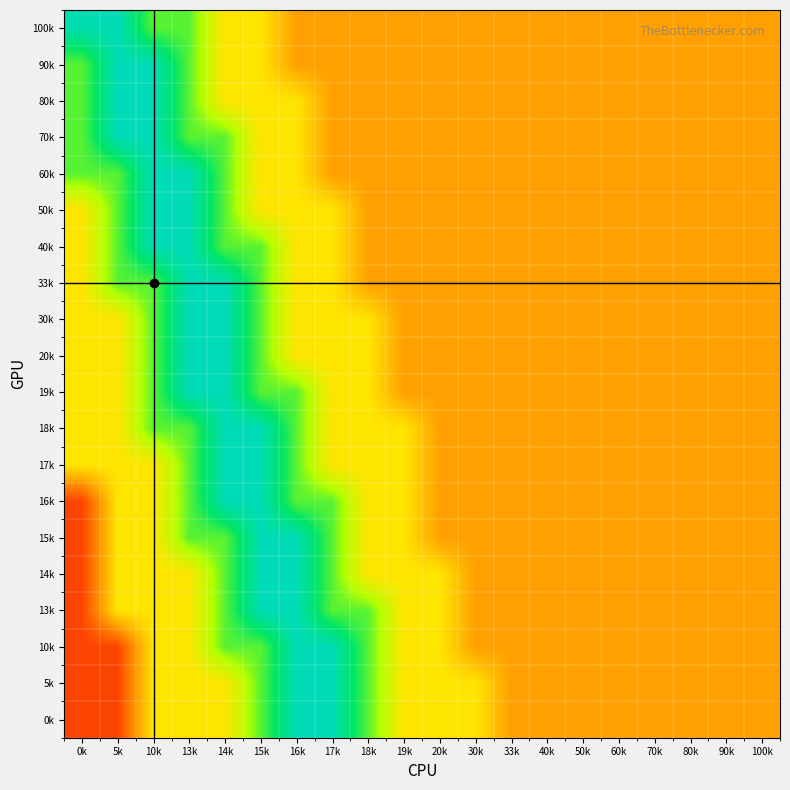

Reading right to left, list all the values displayed in this chart.

100k: 100k=0.3	90k=0.3	80k=0.3	70k=0.3	60k=0.3	50k=0.3	40k=0.3	33k=0.3	30k=0.3	20k=0.3	19k=0.3	18k=0.3	17k=0.3	16k=0.3	15k=0.5	14k=0.5	13k=0.8	10k=0.8	5k=0.9	0k=0.9
90k: 100k=0.3	90k=0.3	80k=0.3	70k=0.3	60k=0.3	50k=0.3	40k=0.3	33k=0.3	30k=0.3	20k=0.3	19k=0.3	18k=0.3	17k=0.3	16k=0.3	15k=0.5	14k=0.5	13k=0.8	10k=0.9	5k=0.9	0k=0.8
80k: 100k=0.3	90k=0.3	80k=0.3	70k=0.3	60k=0.3	50k=0.3	40k=0.3	33k=0.3	30k=0.3	20k=0.3	19k=0.3	18k=0.3	17k=0.3	16k=0.5	15k=0.5	14k=0.5	13k=0.8	10k=0.9	5k=0.9	0k=0.8
70k: 100k=0.3	90k=0.3	80k=0.3	70k=0.3	60k=0.3	50k=0.3	40k=0.3	33k=0.3	30k=0.3	20k=0.3	19k=0.3	18k=0.3	17k=0.3	16k=0.5	15k=0.5	14k=0.8	13k=0.8	10k=0.9	5k=0.9	0k=0.8
60k: 100k=0.3	90k=0.3	80k=0.3	70k=0.3	60k=0.3	50k=0.3	40k=0.3	33k=0.3	30k=0.3	20k=0.3	19k=0.3	18k=0.3	17k=0.3	16k=0.5	15k=0.5	14k=0.8	13k=0.9	10k=0.9	5k=0.8	0k=0.8
50k: 100k=0.3	90k=0.3	80k=0.3	70k=0.3	60k=0.3	50k=0.3	40k=0.3	33k=0.3	30k=0.3	20k=0.3	19k=0.3	18k=0.3	17k=0.5	16k=0.5	15k=0.5	14k=0.8	13k=0.9	10k=0.9	5k=0.8	0k=0.5
40k: 100k=0.3	90k=0.3	80k=0.3	70k=0.3	60k=0.3	50k=0.3	40k=0.3	33k=0.3	30k=0.3	20k=0.3	19k=0.3	18k=0.3	17k=0.5	16k=0.5	15k=0.8	14k=0.8	13k=0.9	10k=0.9	5k=0.8	0k=0.5
33k: 100k=0.3	90k=0.3	80k=0.3	70k=0.3	60k=0.3	50k=0.3	40k=0.3	33k=0.3	30k=0.3	20k=0.3	19k=0.3	18k=0.3	17k=0.5	16k=0.5	15k=0.8	14k=0.9	13k=0.9	10k=0.8	5k=0.8	0k=0.5
30k: 100k=0.3	90k=0.3	80k=0.3	70k=0.3	60k=0.3	50k=0.3	40k=0.3	33k=0.3	30k=0.3	20k=0.3	19k=0.3	18k=0.5	17k=0.5	16k=0.5	15k=0.8	14k=0.9	13k=0.9	10k=0.8	5k=0.5	0k=0.5
20k: 100k=0.3	90k=0.3	80k=0.3	70k=0.3	60k=0.3	50k=0.3	40k=0.3	33k=0.3	30k=0.3	20k=0.3	19k=0.3	18k=0.5	17k=0.5	16k=0.5	15k=0.8	14k=0.9	13k=0.9	10k=0.8	5k=0.5	0k=0.5
19k: 100k=0.3	90k=0.3	80k=0.3	70k=0.3	60k=0.3	50k=0.3	40k=0.3	33k=0.3	30k=0.3	20k=0.3	19k=0.3	18k=0.5	17k=0.5	16k=0.8	15k=0.8	14k=0.9	13k=0.9	10k=0.8	5k=0.5	0k=0.5
18k: 100k=0.3	90k=0.3	80k=0.3	70k=0.3	60k=0.3	50k=0.3	40k=0.3	33k=0.3	30k=0.3	20k=0.3	19k=0.5	18k=0.5	17k=0.5	16k=0.8	15k=0.9	14k=0.9	13k=0.8	10k=0.8	5k=0.5	0k=0.5
17k: 100k=0.3	90k=0.3	80k=0.3	70k=0.3	60k=0.3	50k=0.3	40k=0.3	33k=0.3	30k=0.3	20k=0.3	19k=0.5	18k=0.5	17k=0.5	16k=0.8	15k=0.9	14k=0.9	13k=0.8	10k=0.5	5k=0.5	0k=0.5
16k: 100k=0.3	90k=0.3	80k=0.3	70k=0.3	60k=0.3	50k=0.3	40k=0.3	33k=0.3	30k=0.3	20k=0.3	19k=0.5	18k=0.5	17k=0.8	16k=0.8	15k=0.9	14k=0.9	13k=0.8	10k=0.5	5k=0.5	0k=0.1
15k: 100k=0.3	90k=0.3	80k=0.3	70k=0.3	60k=0.3	50k=0.3	40k=0.3	33k=0.3	30k=0.3	20k=0.3	19k=0.5	18k=0.5	17k=0.8	16k=0.9	15k=0.9	14k=0.8	13k=0.8	10k=0.5	5k=0.5	0k=0.1
14k: 100k=0.3	90k=0.3	80k=0.3	70k=0.3	60k=0.3	50k=0.3	40k=0.3	33k=0.3	30k=0.3	20k=0.5	19k=0.5	18k=0.5	17k=0.8	16k=0.9	15k=0.9	14k=0.8	13k=0.5	10k=0.5	5k=0.5	0k=0.1
13k: 100k=0.3	90k=0.3	80k=0.3	70k=0.3	60k=0.3	50k=0.3	40k=0.3	33k=0.3	30k=0.3	20k=0.5	19k=0.5	18k=0.8	17k=0.8	16k=0.9	15k=0.9	14k=0.8	13k=0.5	10k=0.5	5k=0.5	0k=0.1
10k: 100k=0.3	90k=0.3	80k=0.3	70k=0.3	60k=0.3	50k=0.3	40k=0.3	33k=0.3	30k=0.3	20k=0.5	19k=0.5	18k=0.8	17k=0.9	16k=0.9	15k=0.8	14k=0.8	13k=0.5	10k=0.5	5k=0.1	0k=0.1
5k: 100k=0.3	90k=0.3	80k=0.3	70k=0.3	60k=0.3	50k=0.3	40k=0.3	33k=0.3	30k=0.5	20k=0.5	19k=0.5	18k=0.8	17k=0.9	16k=0.9	15k=0.8	14k=0.5	13k=0.5	10k=0.5	5k=0.1	0k=0.1
0k: 100k=0.3	90k=0.3	80k=0.3	70k=0.3	60k=0.3	50k=0.3	40k=0.3	33k=0.3	30k=0.5	20k=0.5	19k=0.5	18k=0.8	17k=0.9	16k=0.9	15k=0.8	14k=0.5	13k=0.5	10k=0.5	5k=0.1	0k=0.1